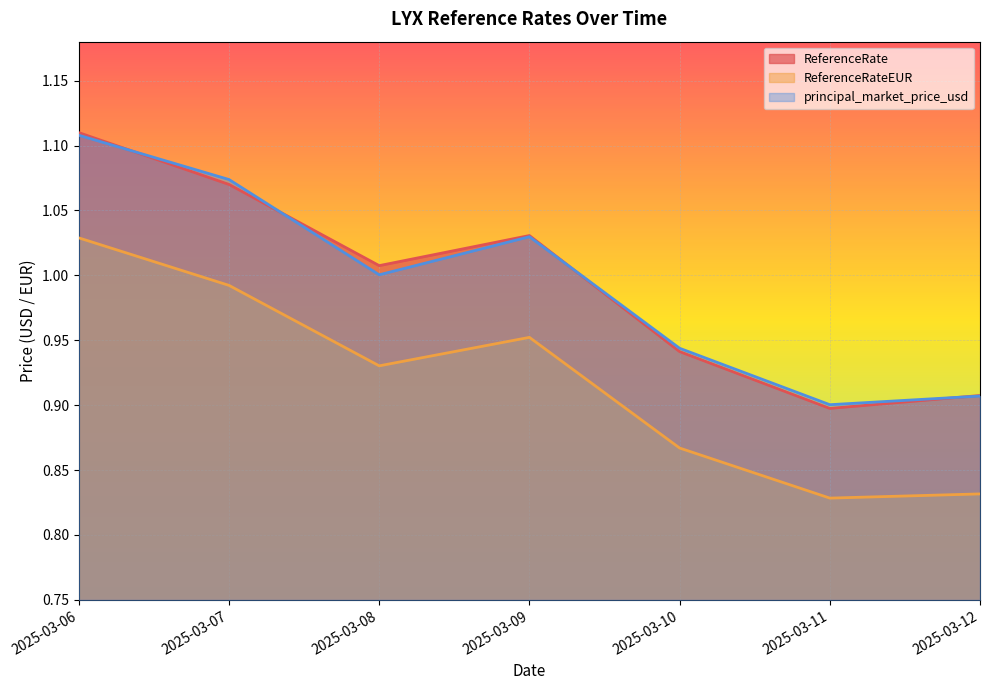

The value of ReferenceRateEUR at 2025-03-07 is 1.0. True or false?

True